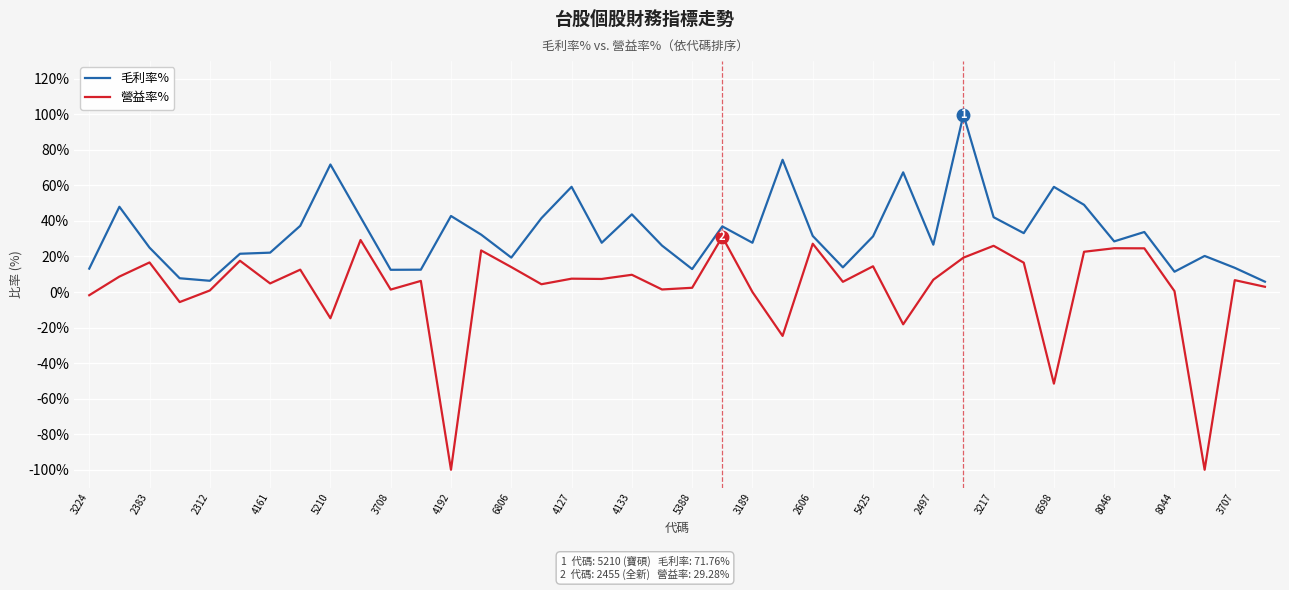

What is the sum of all 營益率% values?

81.2